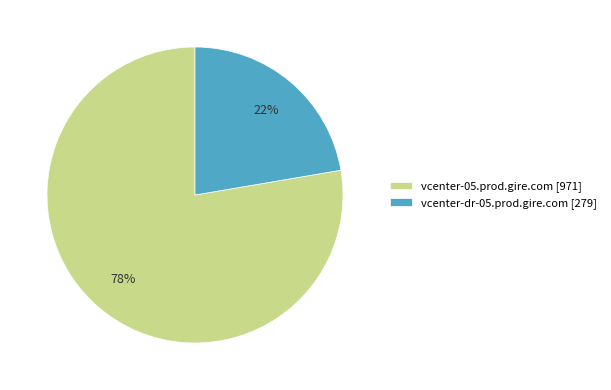

Is it true that vcenter-05.prod.gire.com is 78% of the pie?

True